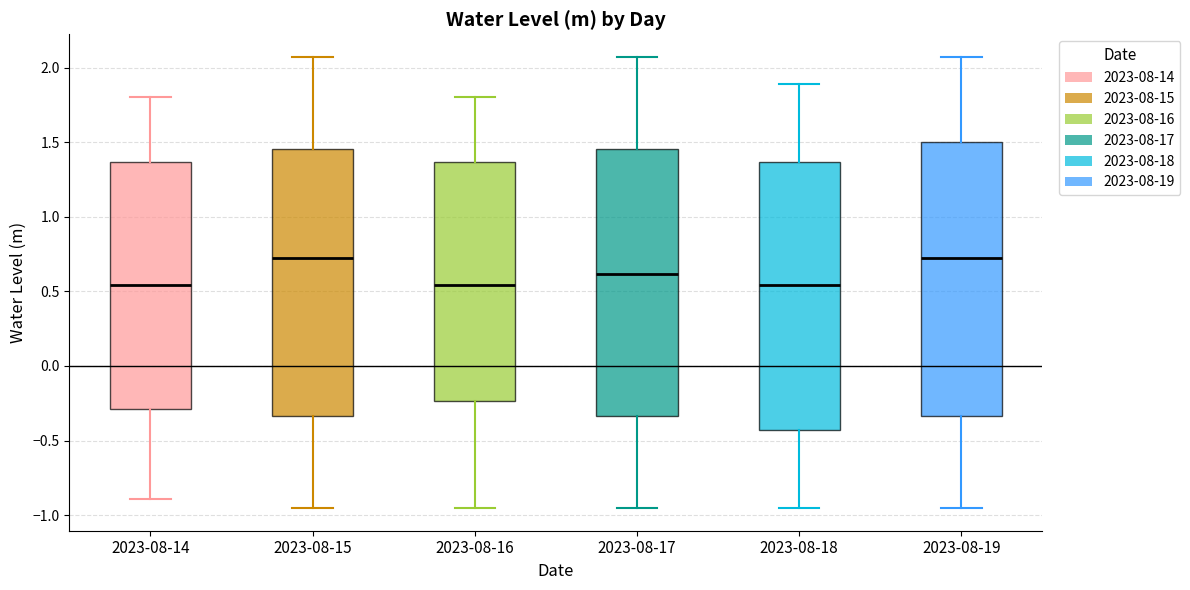

Where is the upper edge of the box for 2023-08-14 on the y-axis? The values are not printed on the chart, so give them approximately, as read against the axis.

1.35